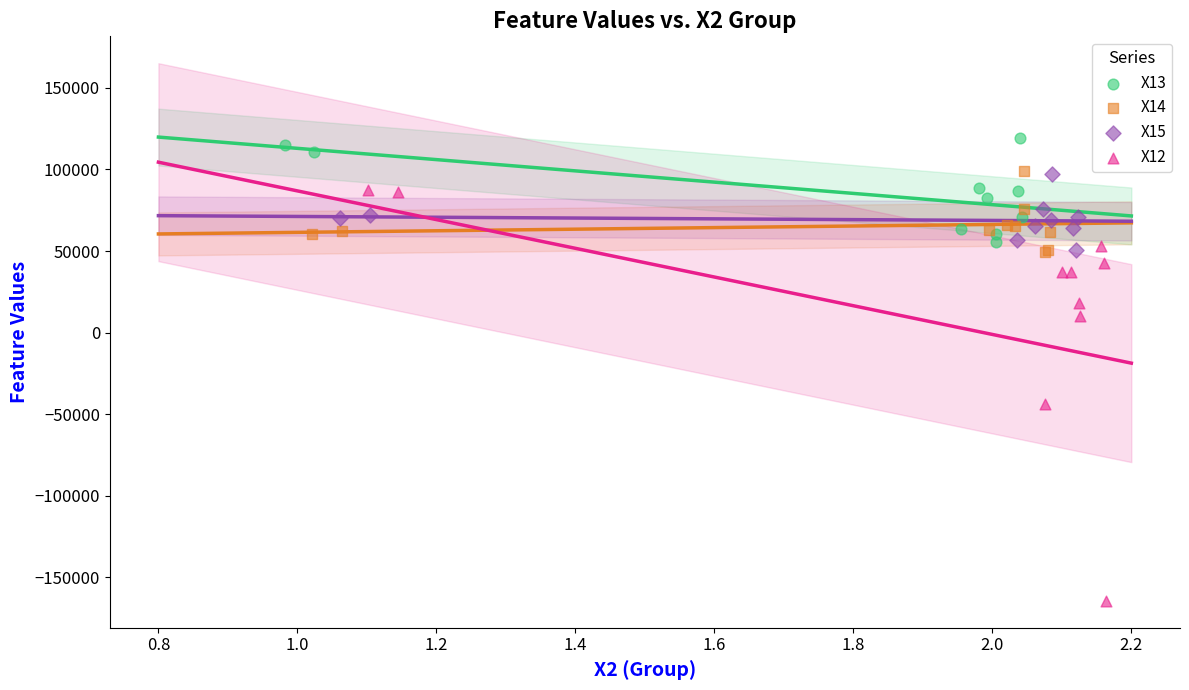

What are all the series names shown in the legend?

X13, X14, X15, X12